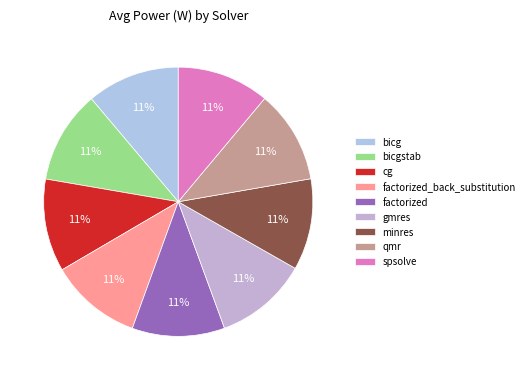

Is factorized_back_substitution the majority of the pie?

No